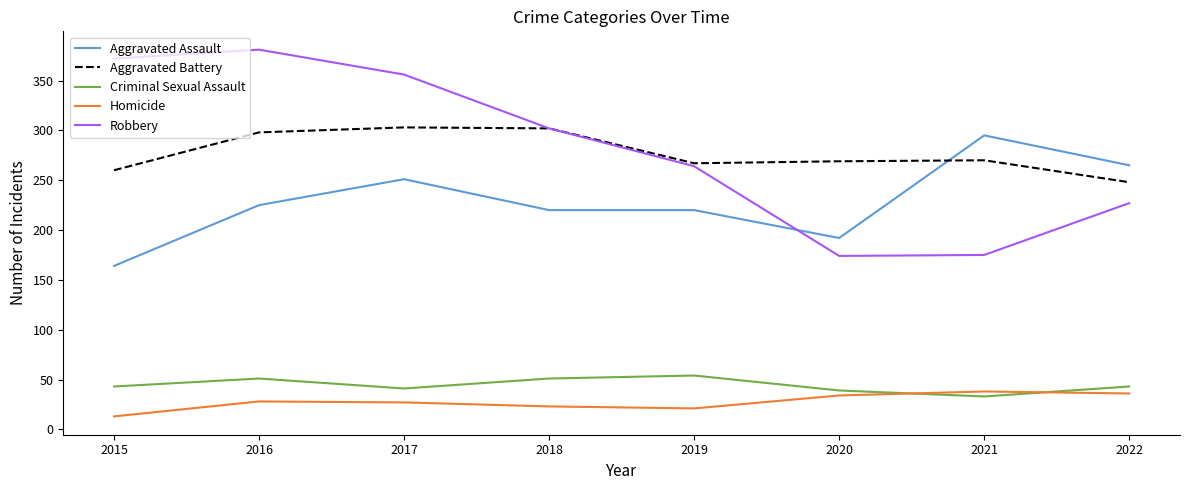

What is the sum of all Aggravated Assault values?

1832